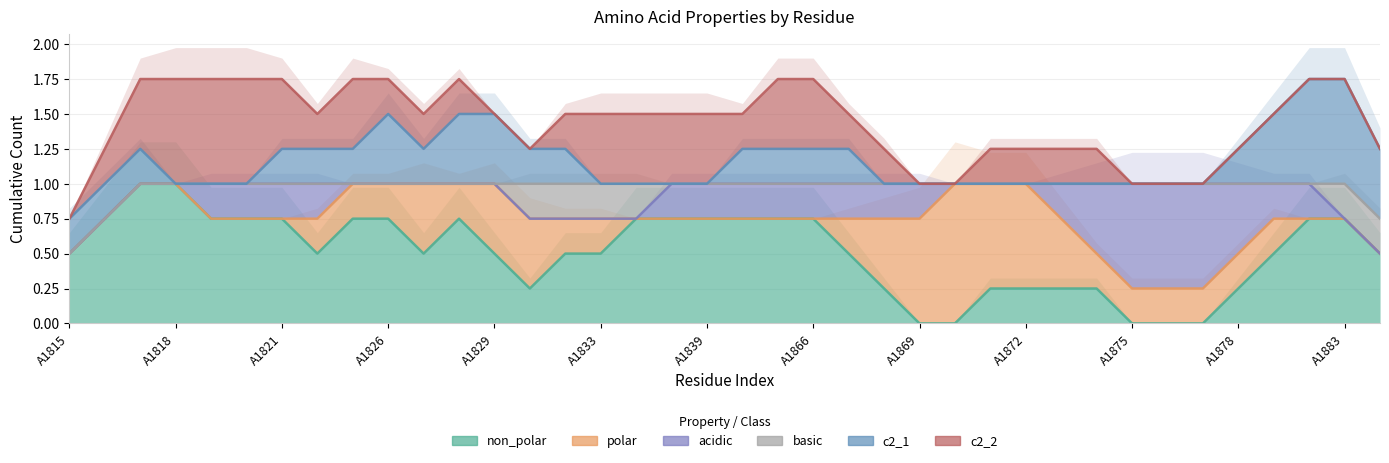

How many non_polar values are between 0 and 1?

38